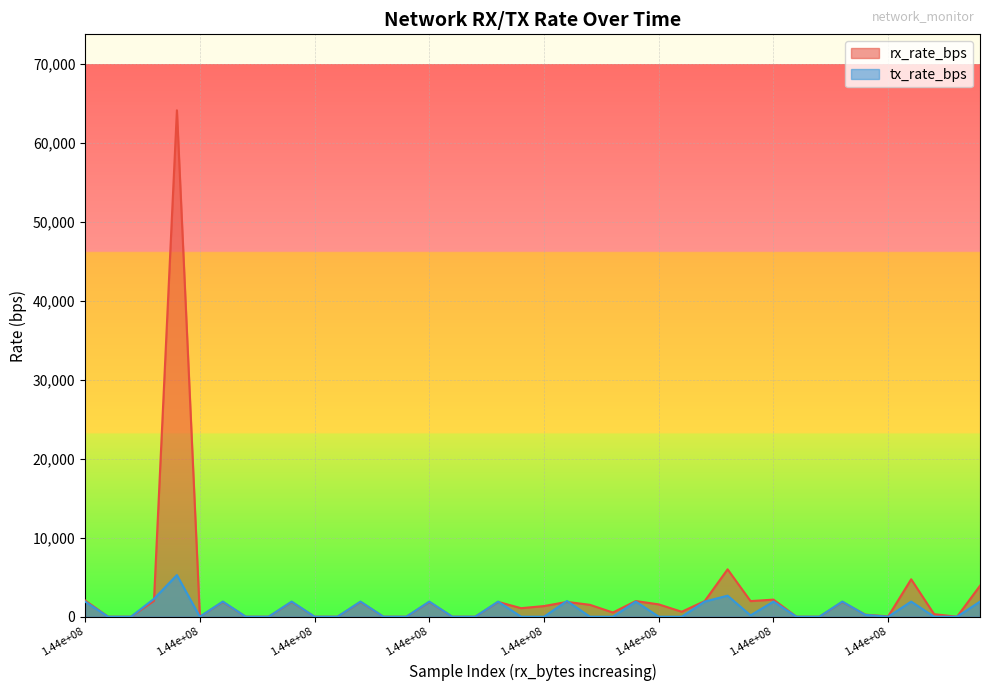

Which label corresponds to the smallest value in the chart?

1.44e+08